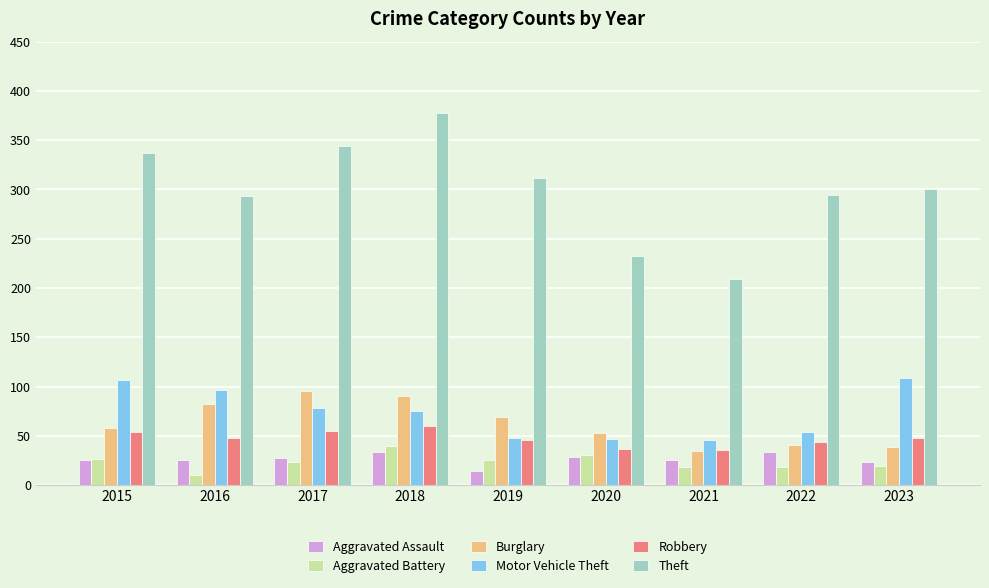

Where does the Theft series first go above 300?

2015